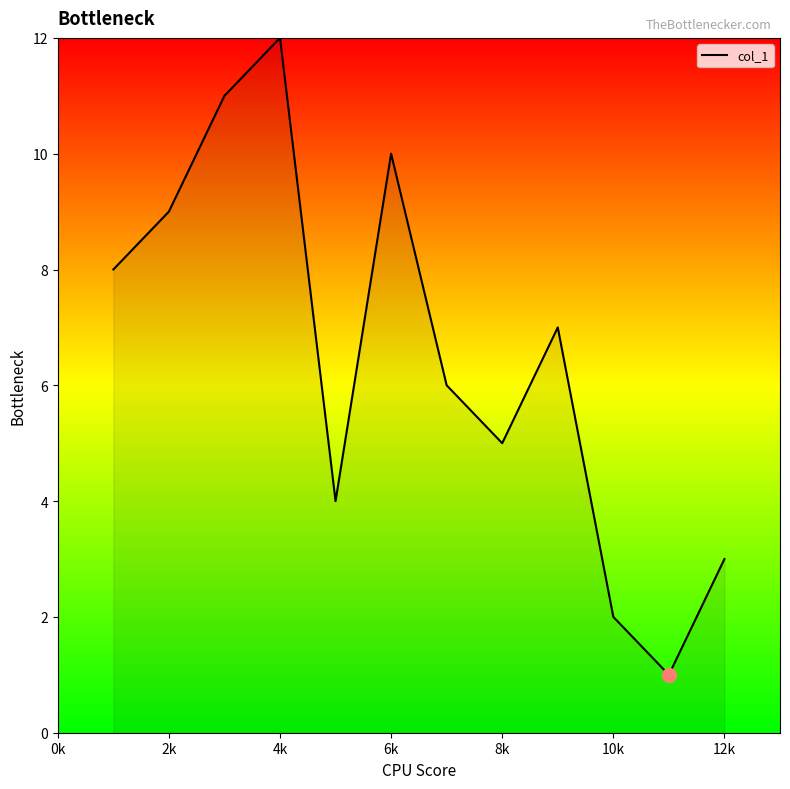

What is the maximum value shown in the chart?

12